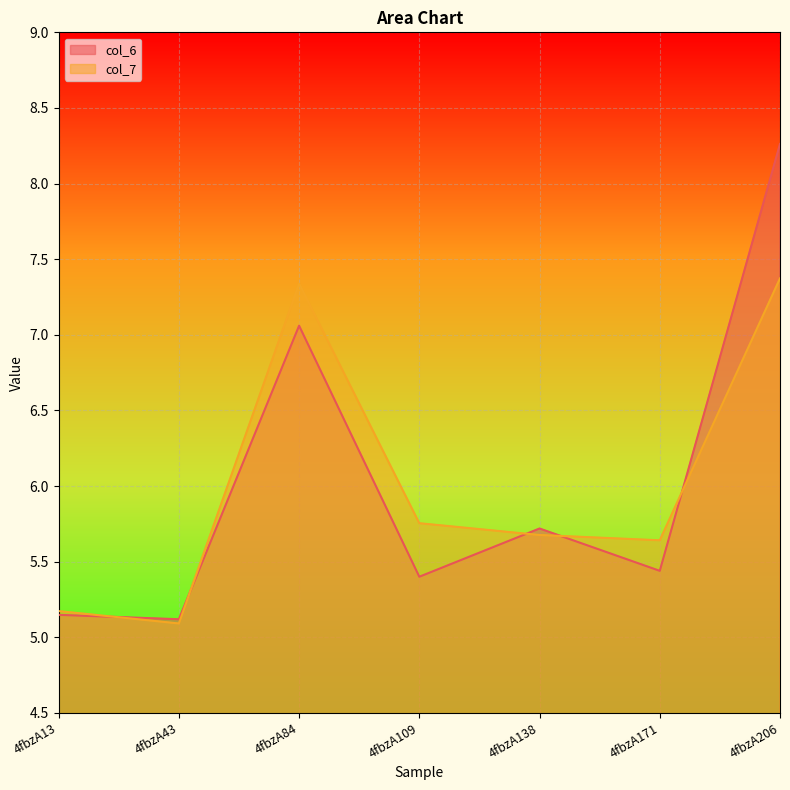

What is the average value of the col_6 series?

6.0